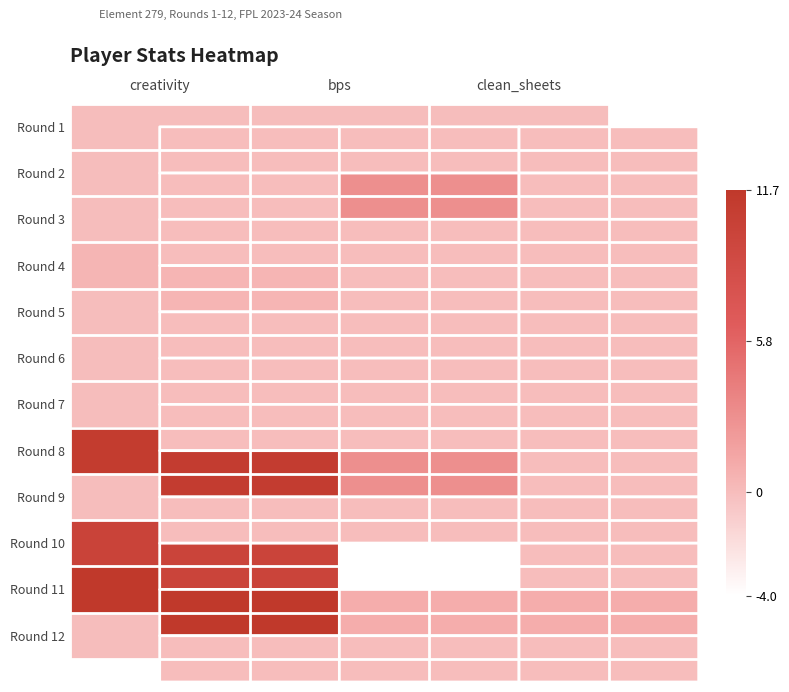

Is it true that Round 2 equals -2.1 at creativity?

False